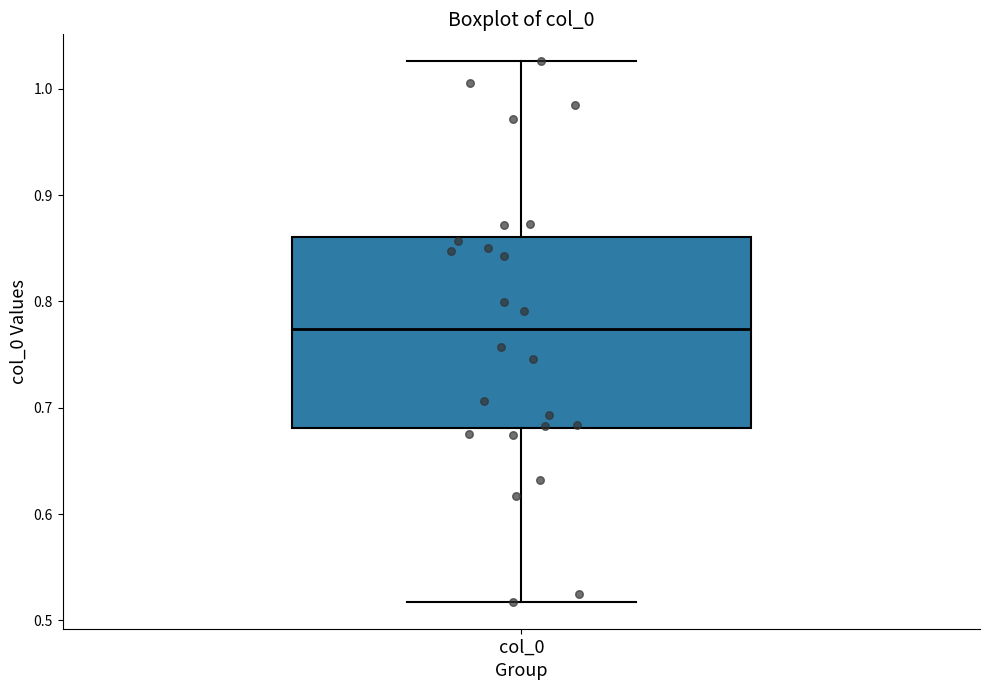

Read this box plot against the y-axis: the position of the median line, the range covered by the box, and the ends of both whiskers. The values are not printed on the chart, so give them approximately, as read against the axis.

median 0.77, box 0.68 to 0.86, whiskers 0.52 to 1.03